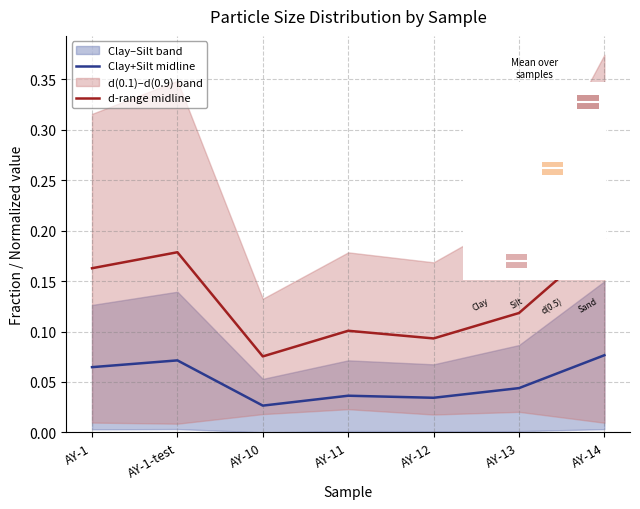

Is it true that d-range midline equals 0.1 at AY-10?

True